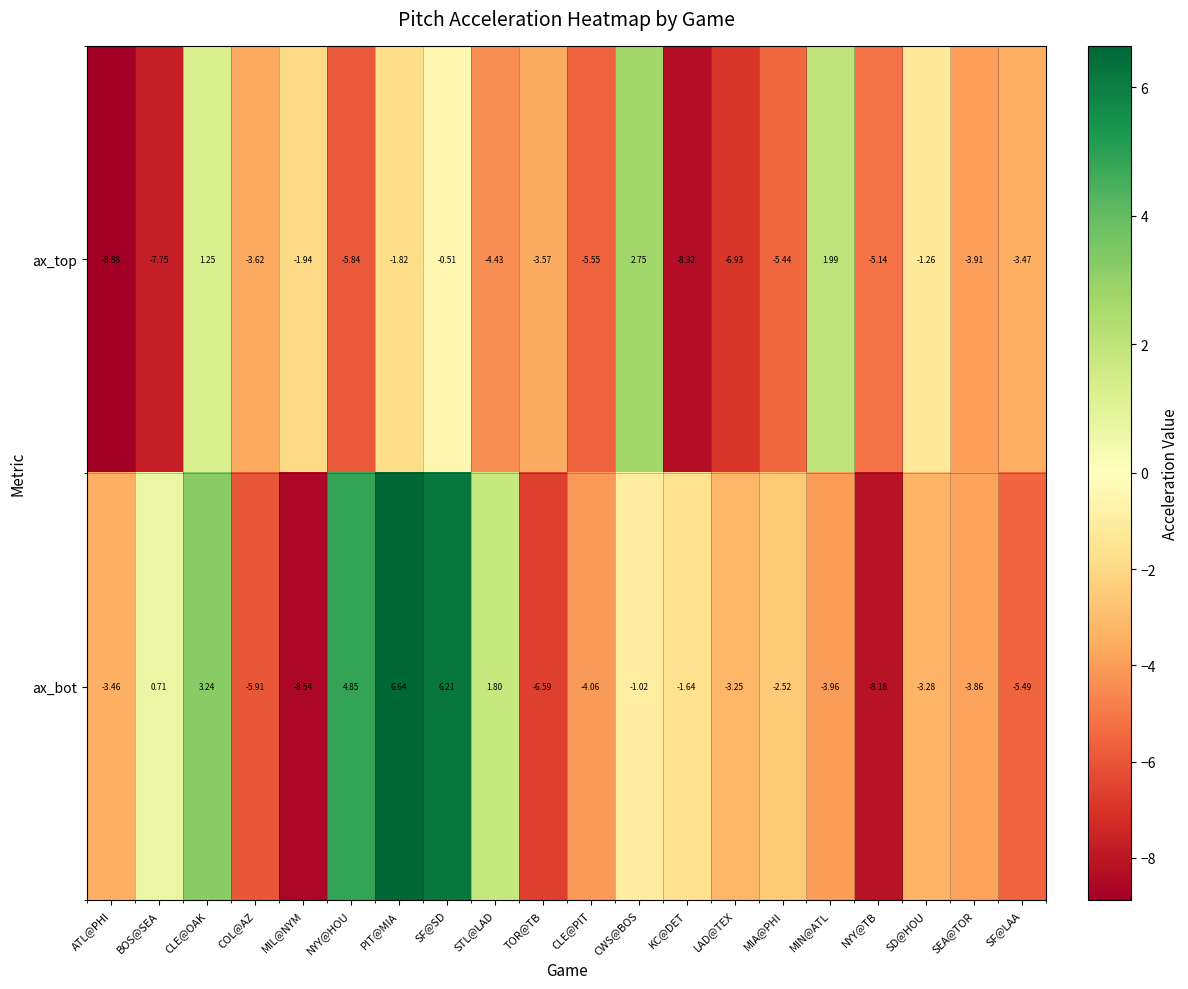

List the series in order of their peak value, lowest first.

ax_top, ax_bot